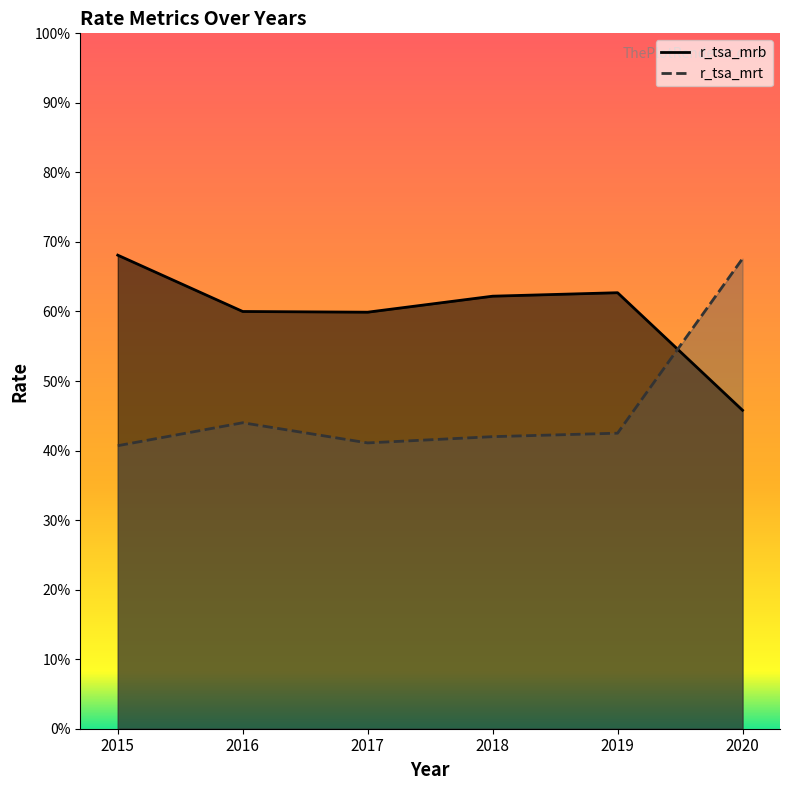

True or false: r_tsa_mrb has a value of 6.2 at 2018.

True